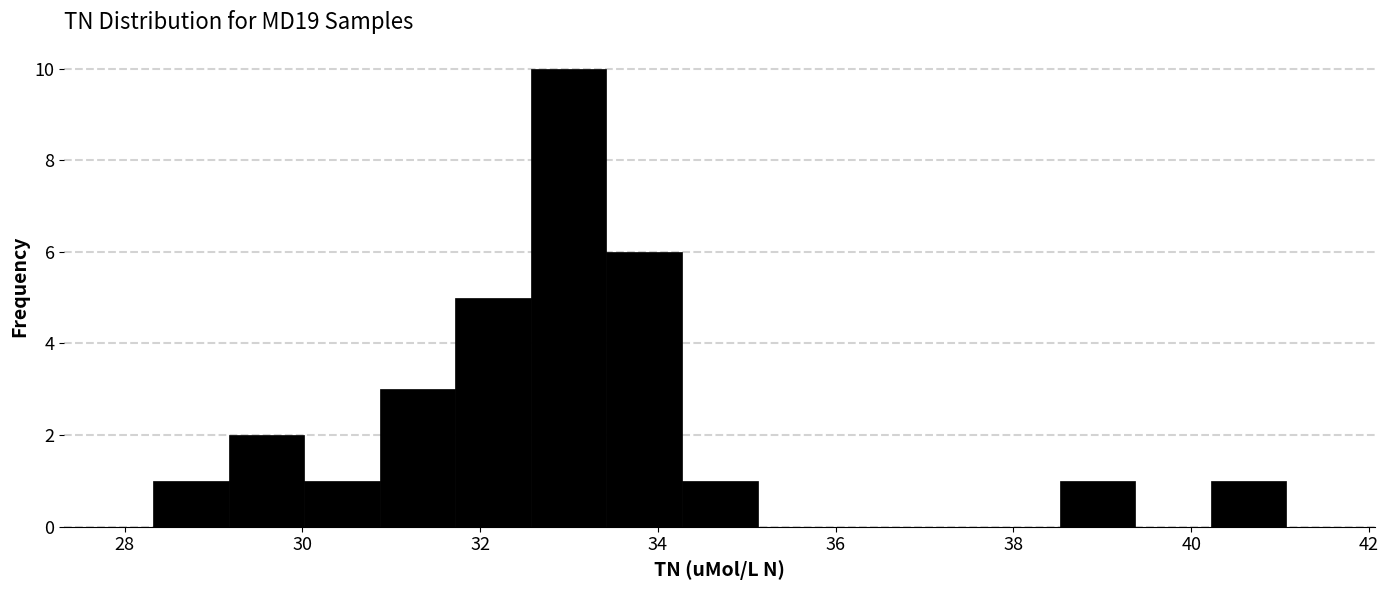

Which range on the x-axis has the tallest bar?

32.6 to 33.4